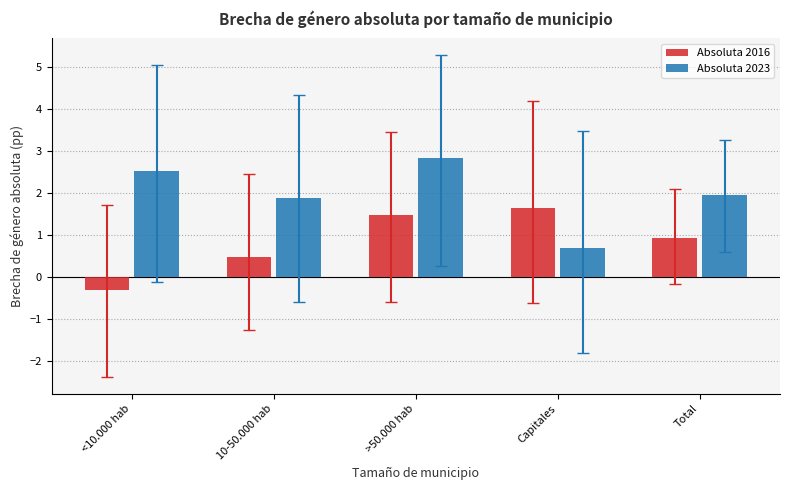

Rank the series by their maximum value, from highest to lowest.

Absoluta 2023, Absoluta 2016